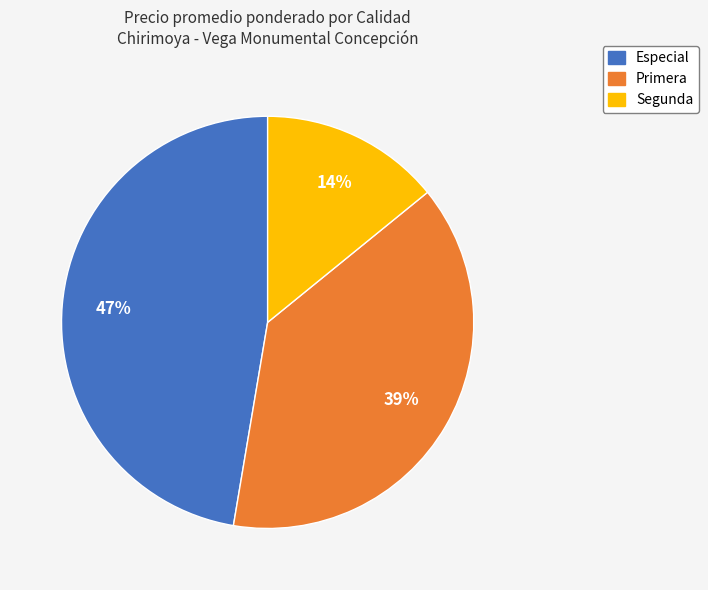

Is there a majority slice in this chart?

No